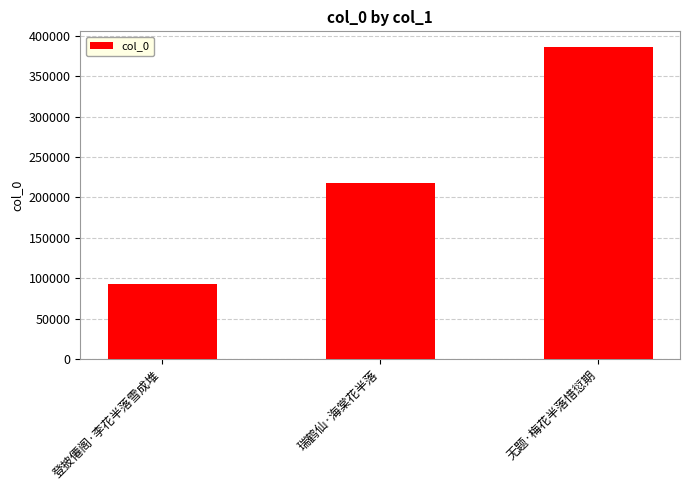

Count the number of data series in this chart.

1